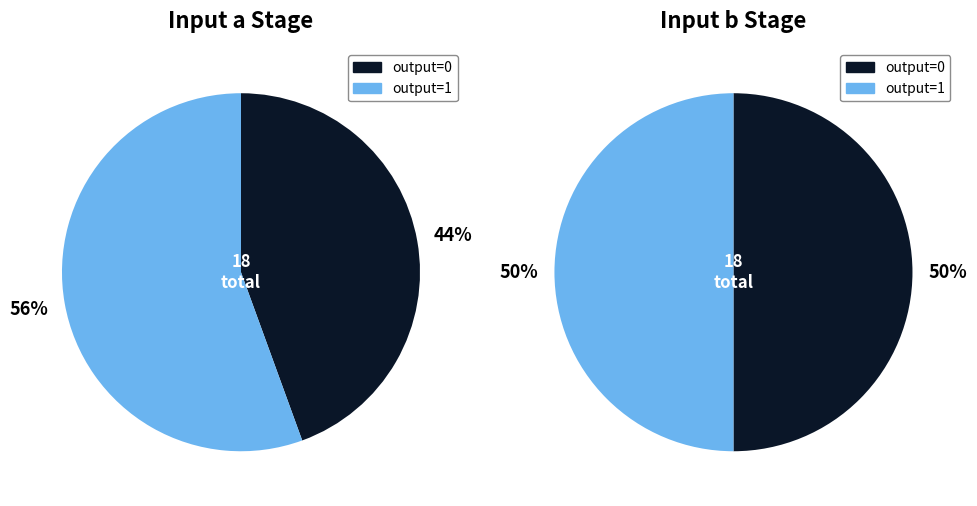

Count the number of slices in the pie.

2